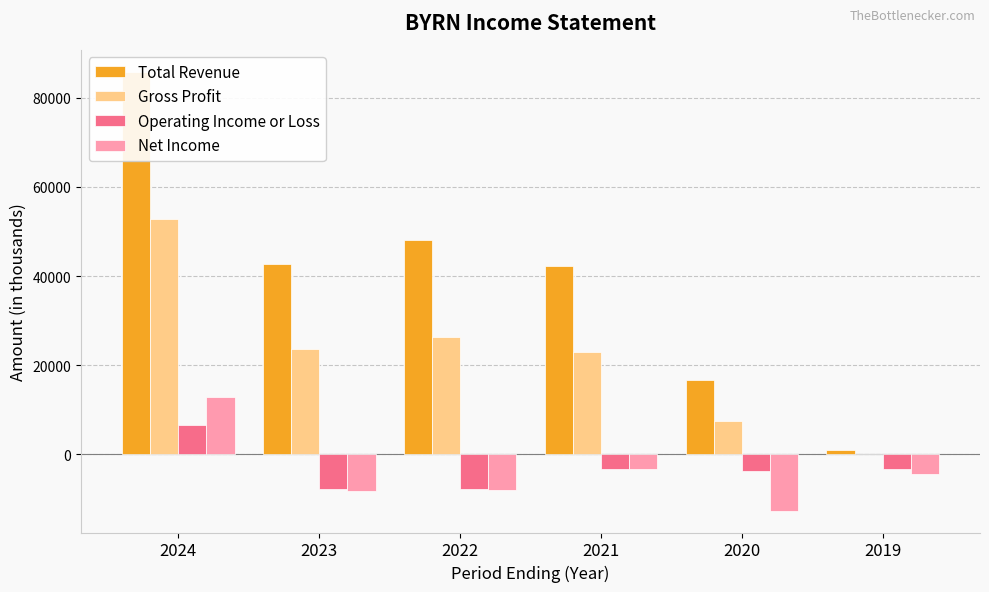

At which label does Total Revenue reach its minimum?

2019